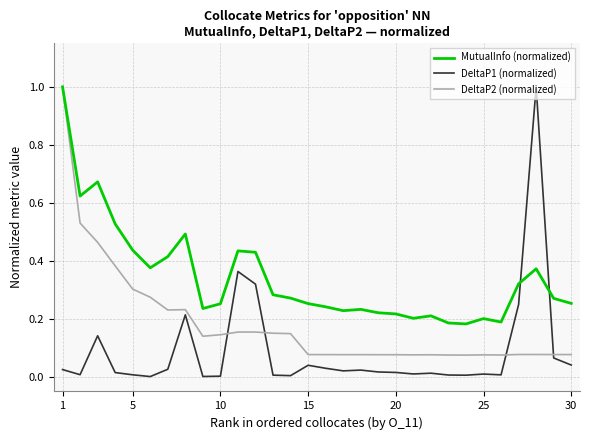

Rank the series by their average value, from lowest to highest.

DeltaP1 (normalized), DeltaP2 (normalized), MutualInfo (normalized)